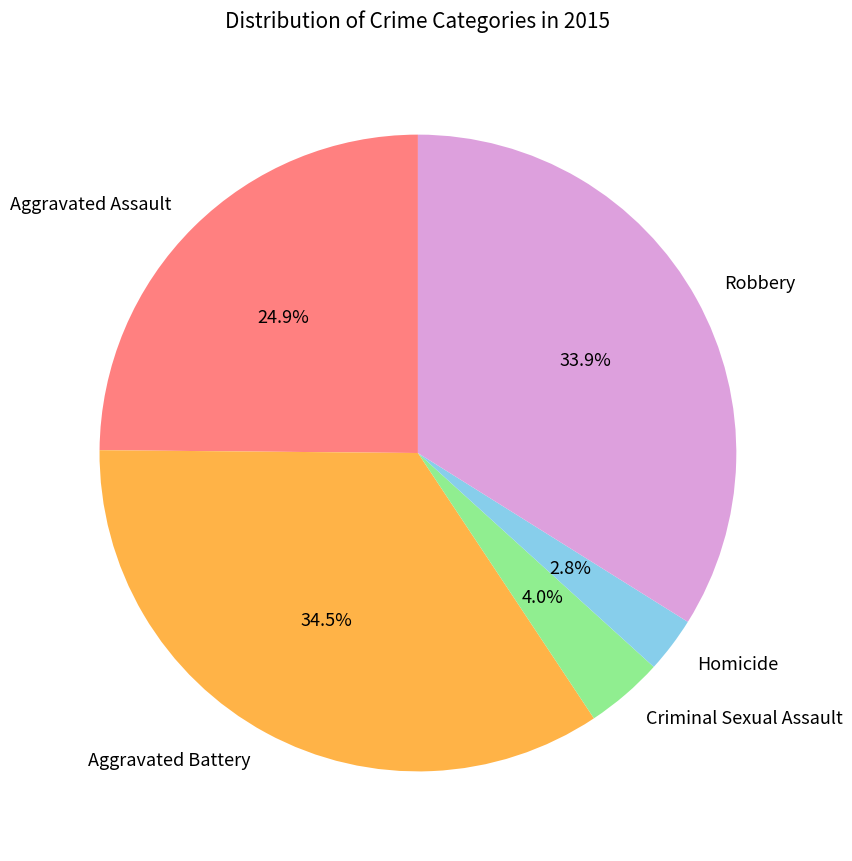

How many segments does this pie chart have?

5